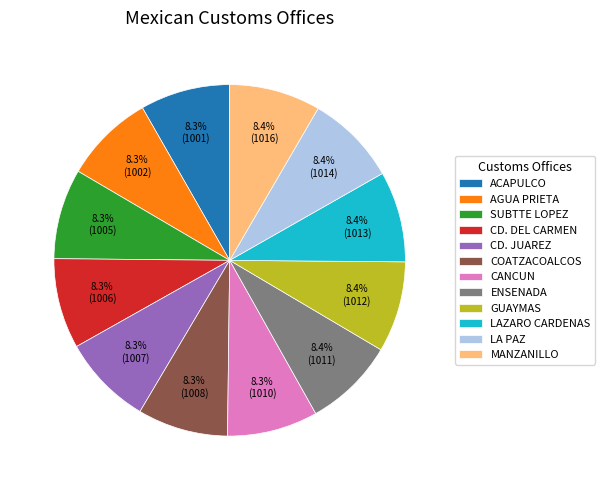

Count the number of slices in the pie.

12